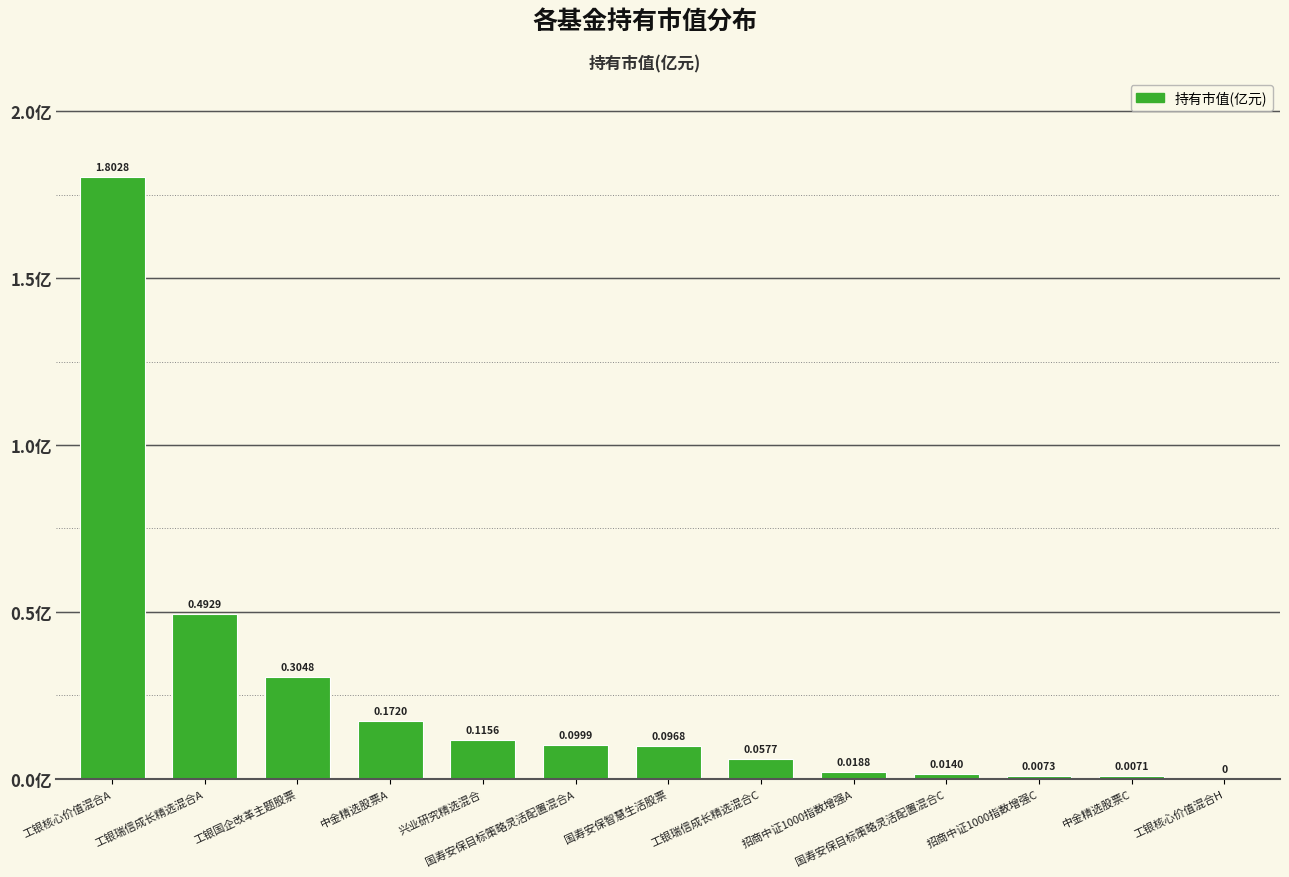

Which has a higher value, 中金精选股票A or 国寿安保目标策略灵活配置混合A?

中金精选股票A